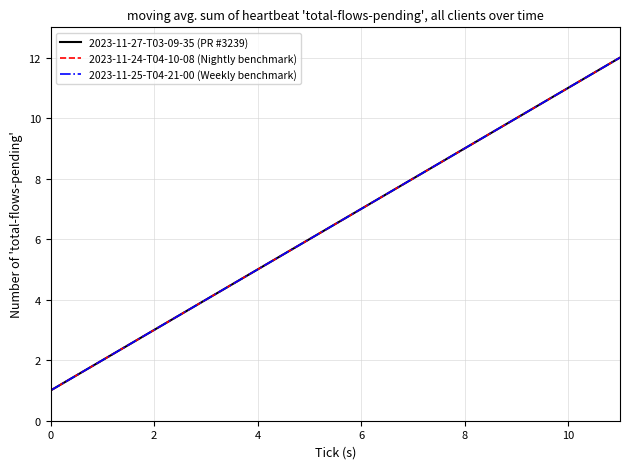

Does the chart display data point markers on the line(s)?

No